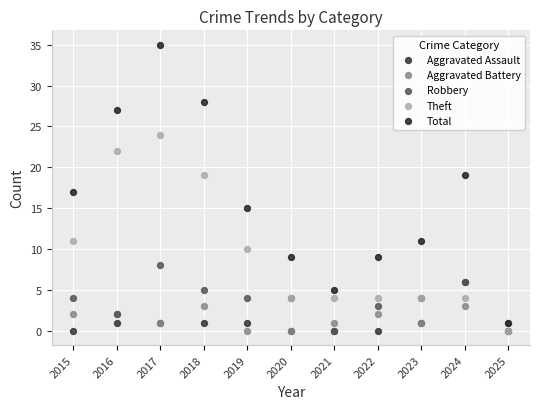

What are all the series names shown in the legend?

Aggravated Assault, Aggravated Battery, Robbery, Theft, Total